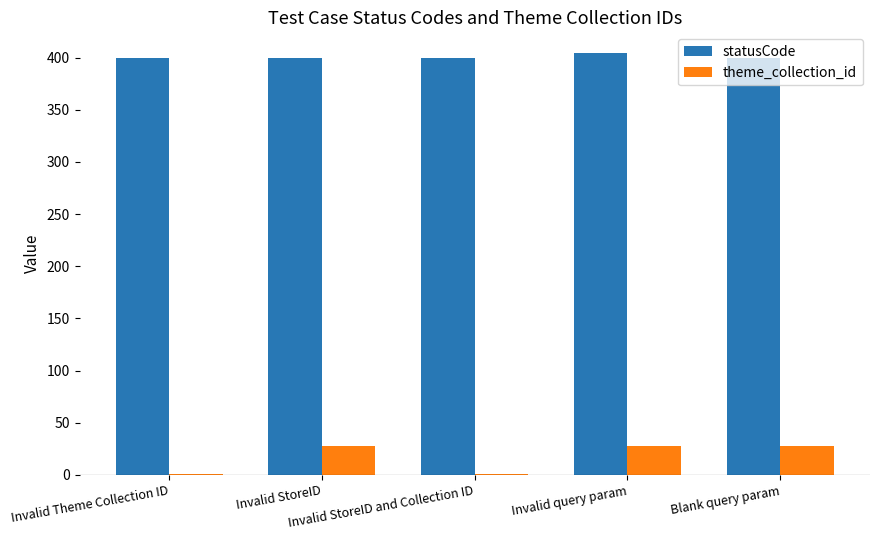

Which series has the largest total across all categories?

statusCode